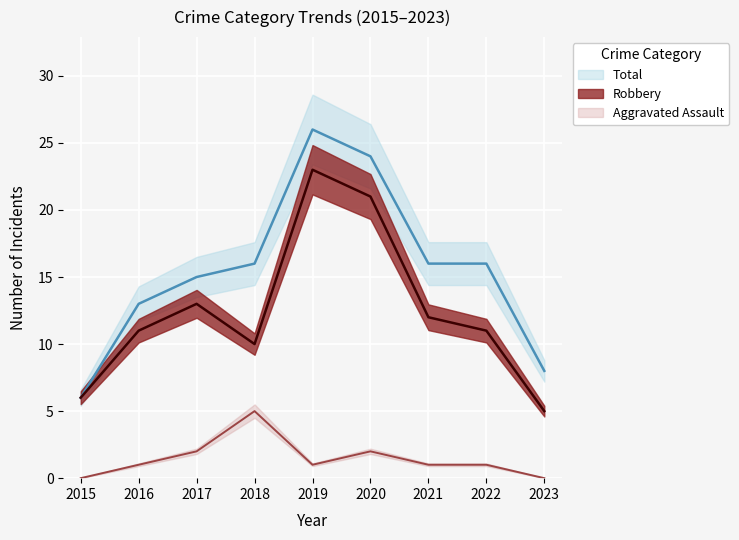

Where is the first local maximum for Total?

2019